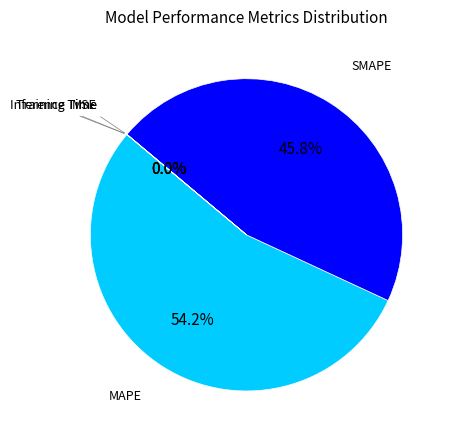

Is there a majority slice in this chart?

Yes